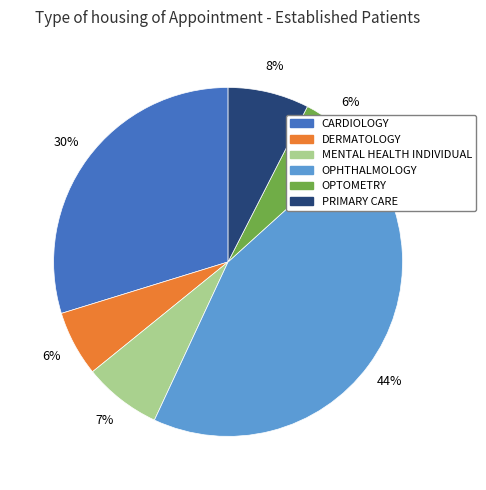

To the nearest percent, what is the average slice percentage?

17%